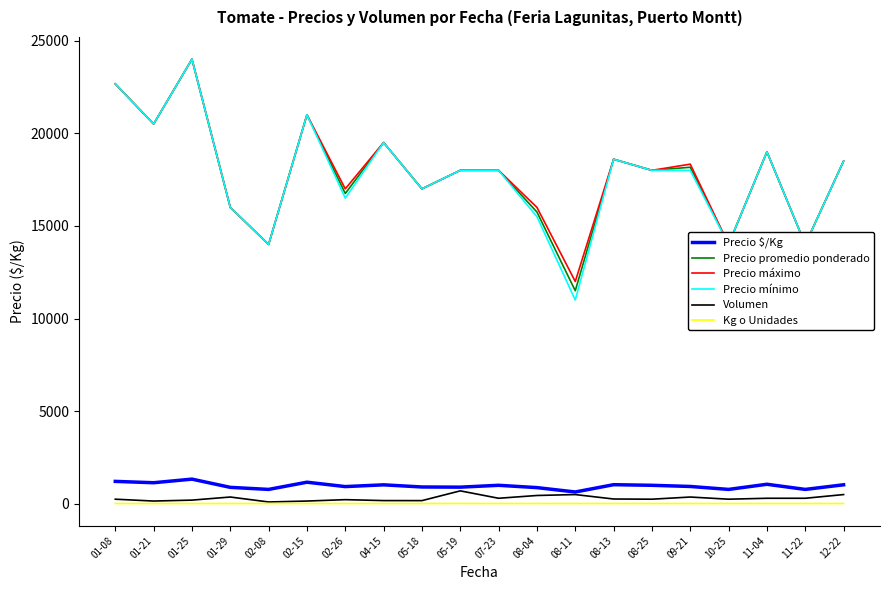

Between 01-21 and 08-04, which series saw the biggest shift?

Precio mínimo